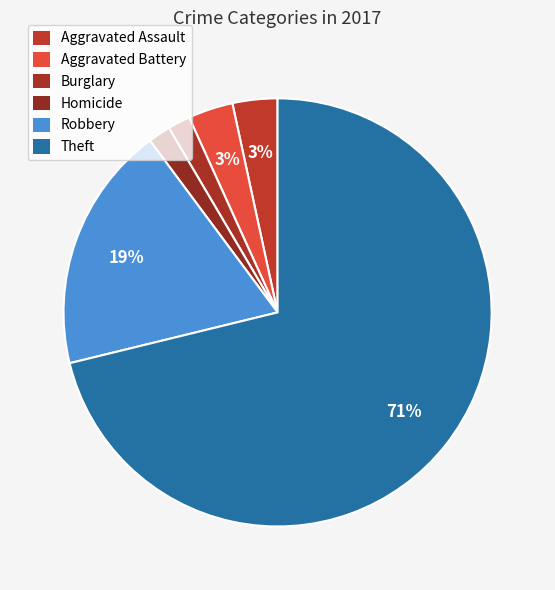

How many slices are in this pie chart?

6